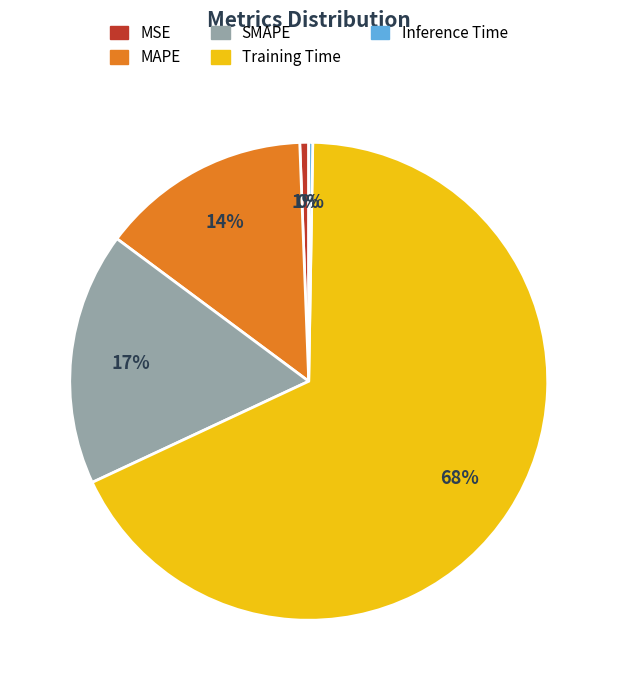

Does Training Time account for over 50% of the chart?

Yes